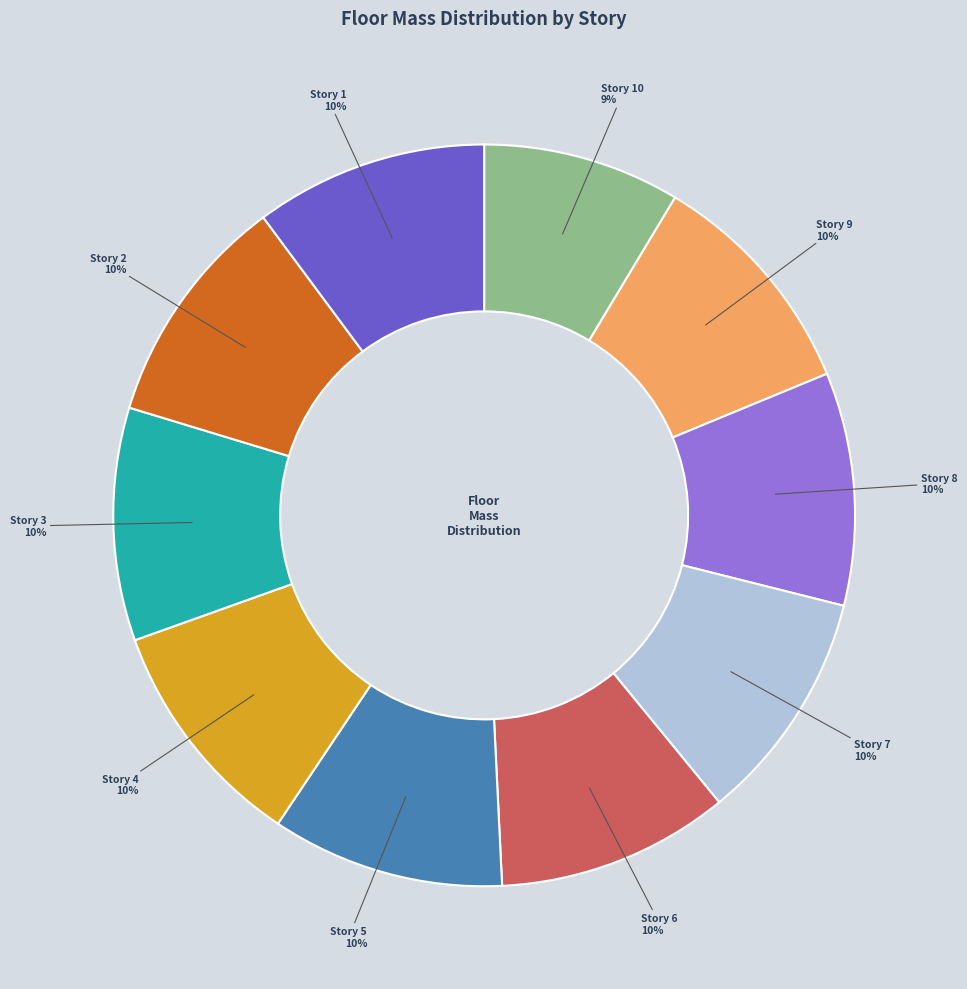

Does any single category account for the majority?

No